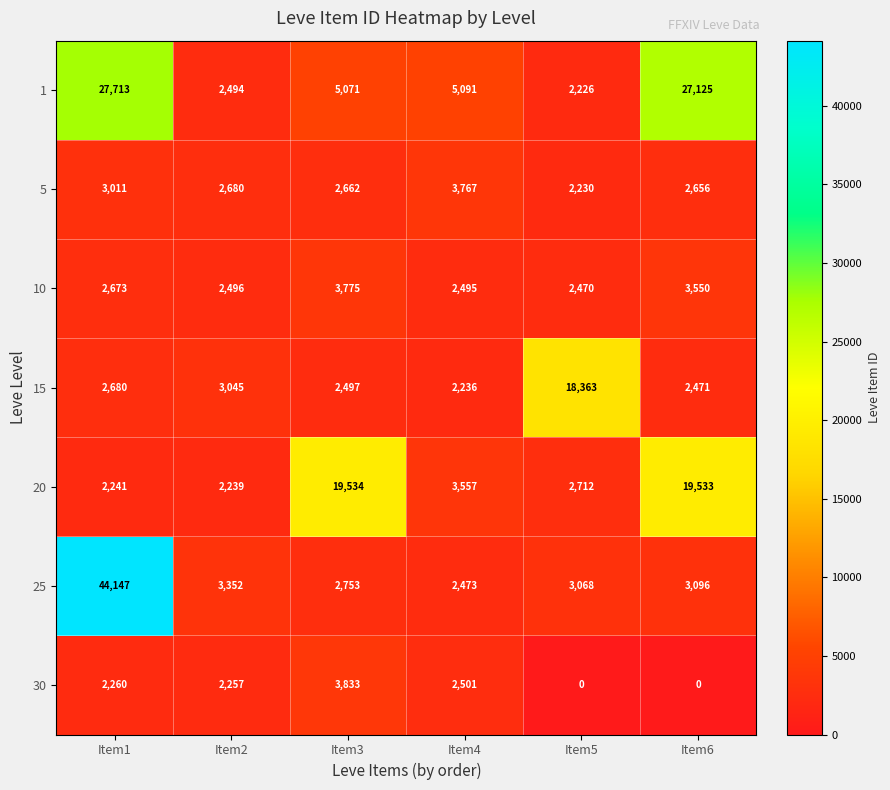

Is it true that 20 equals 3759 at Item2?

False